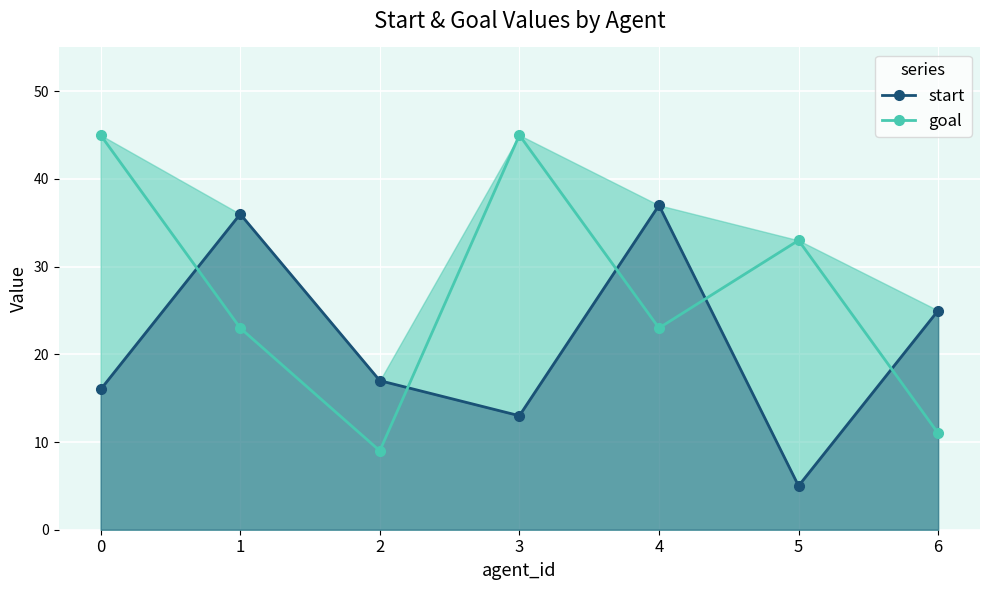

The value of goal at 5 is 44. True or false?

False